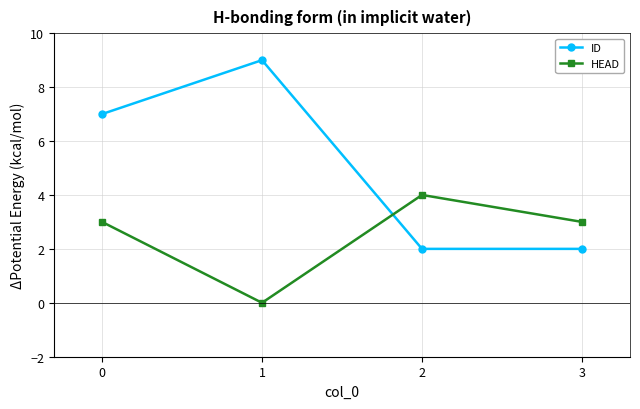

Does the chart display data point markers on the line(s)?

Yes